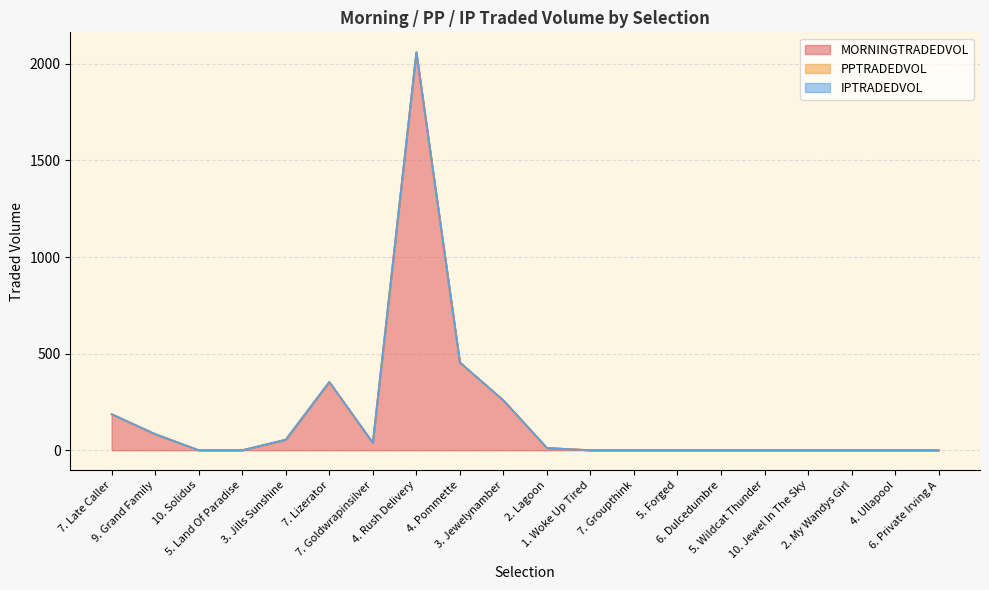

True or false: MORNINGTRADEDVOL and PPTRADEDVOL intersect in this chart.

False